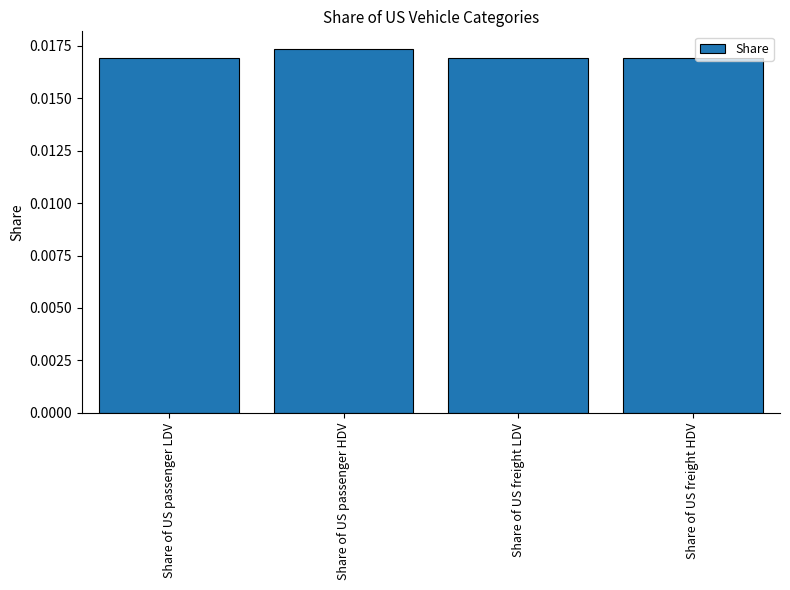

Which label corresponds to the largest value in the chart?

Share of US passenger HDV